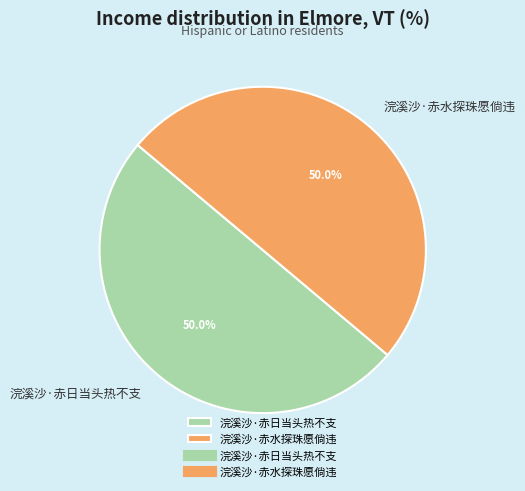

Do 浣溪沙·赤水探珠愿倘违 and 浣溪沙·赤日当头热不支 together represent more than half of the pie?

Yes